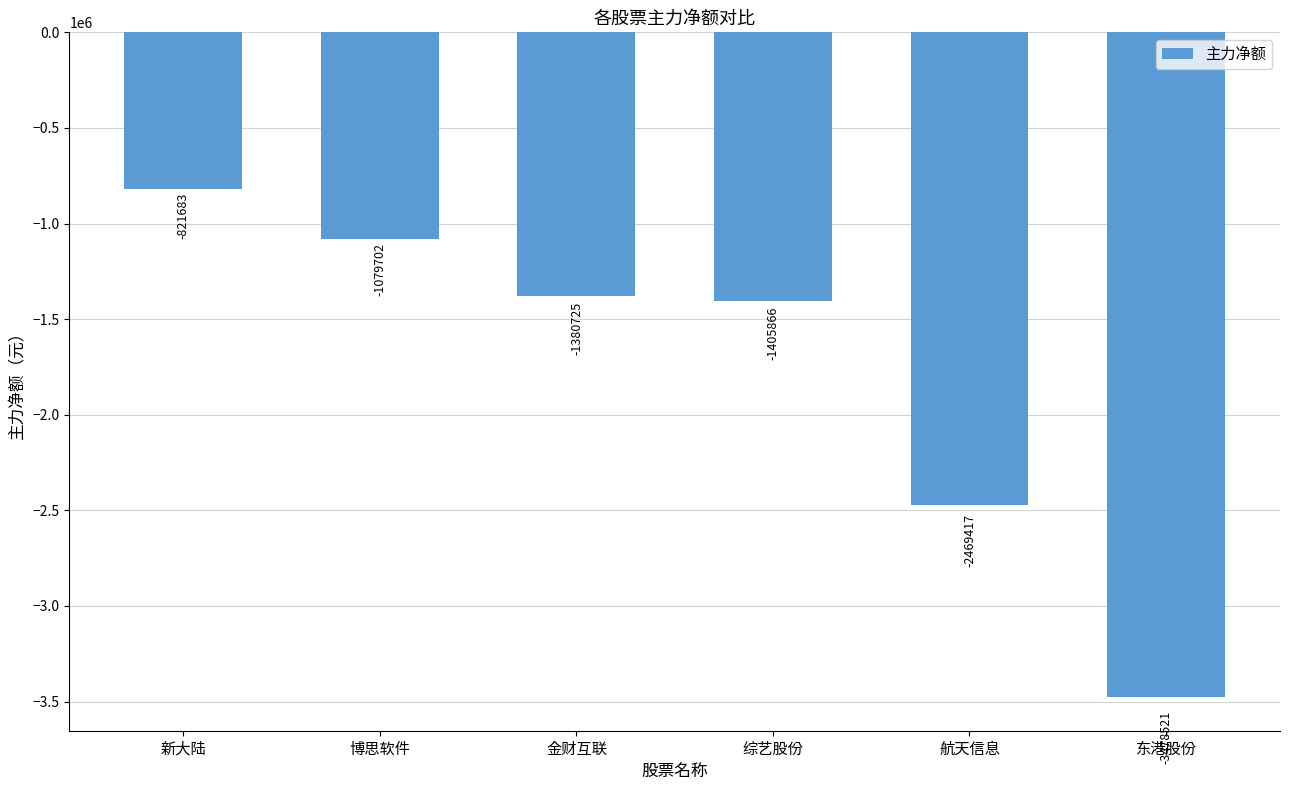

Which label corresponds to the smallest value in the chart?

东港股份